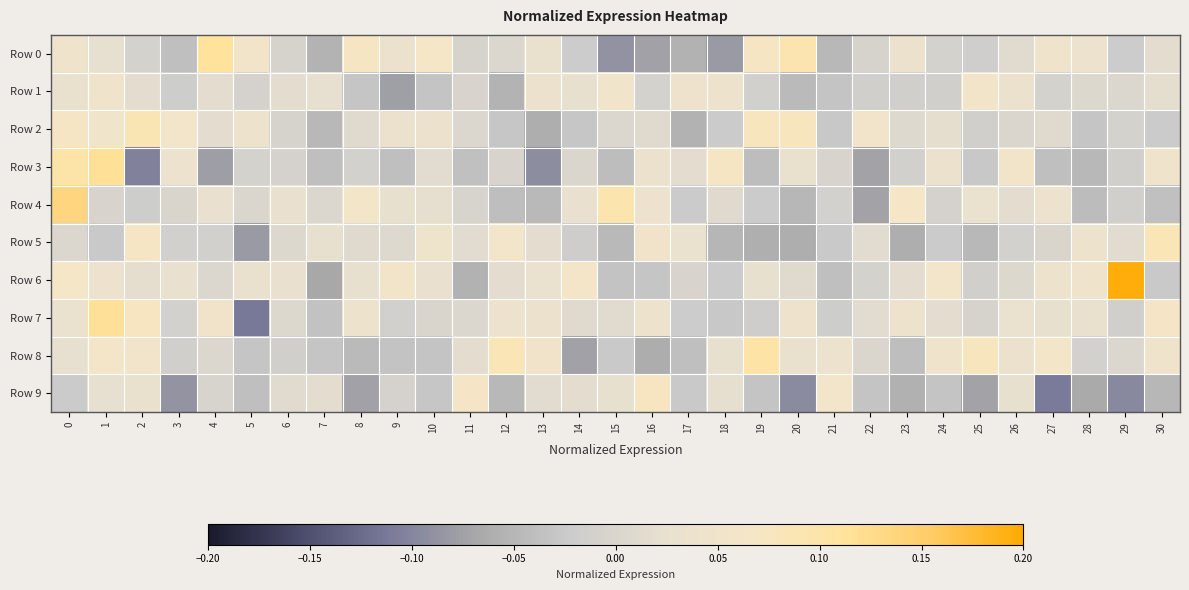

Count the number of data series in this chart.

10